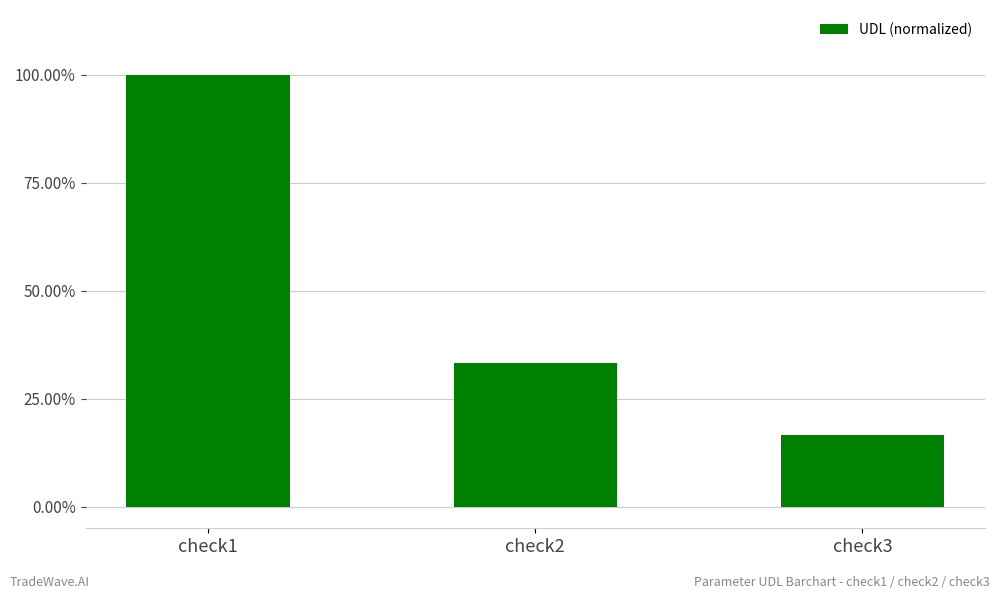

Approximately how many times larger is the value at check3 compared to check1?

0.2